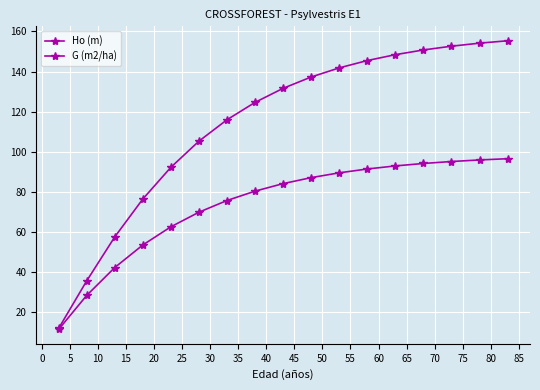

How many lines are shown in the chart?

2